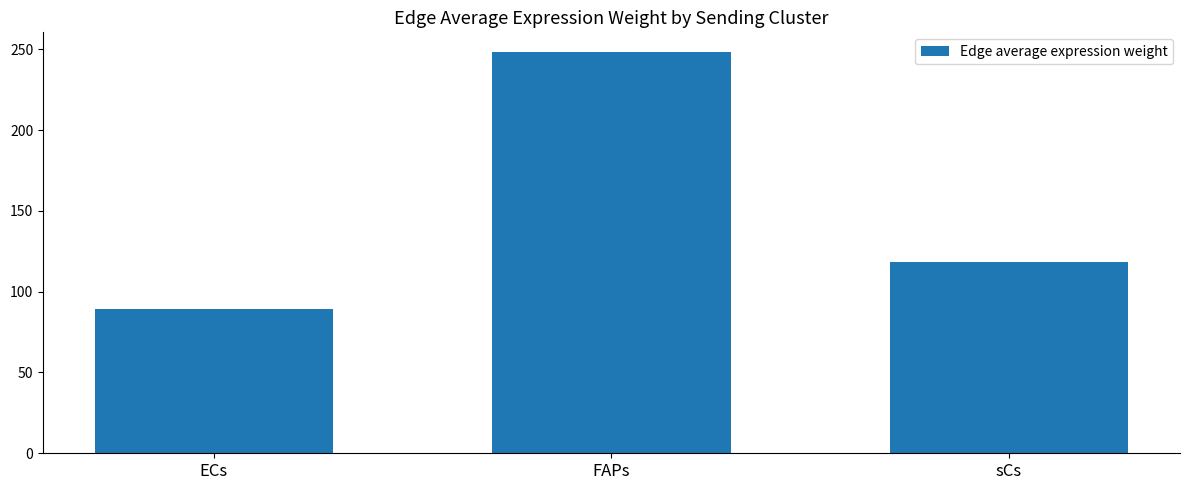

Reading left to right, list all the values displayed in this chart.

ECs=89.5	FAPs=248.1	sCs=118.3